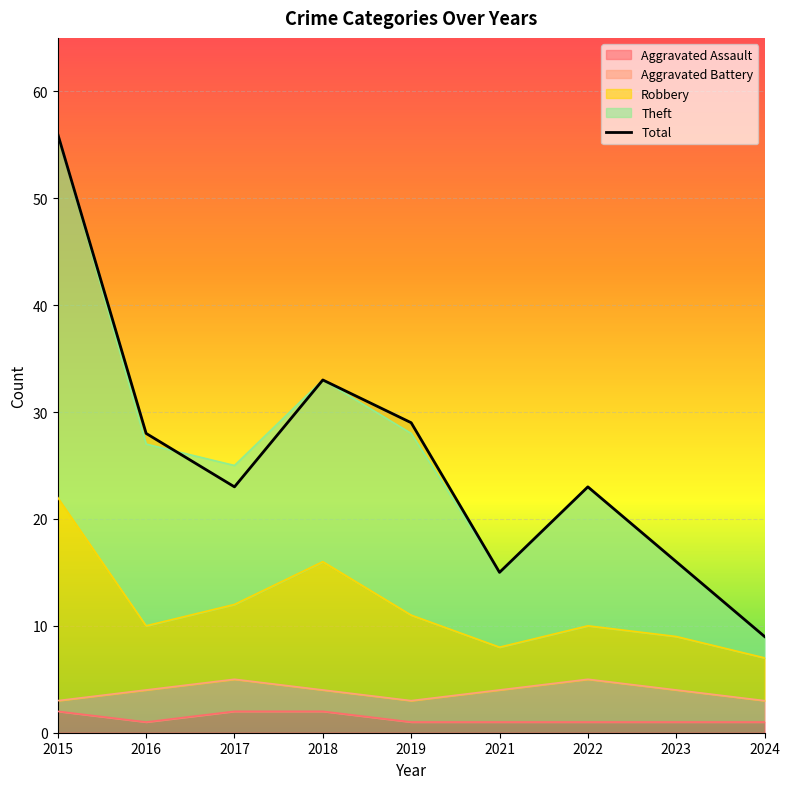

Count the number of data series in this chart.

1